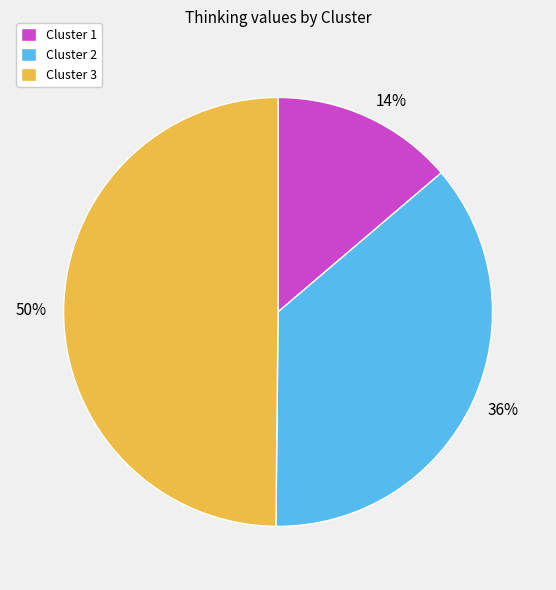

To the nearest percent, what is the combined percentage of Cluster 1 and Cluster 2?

50%